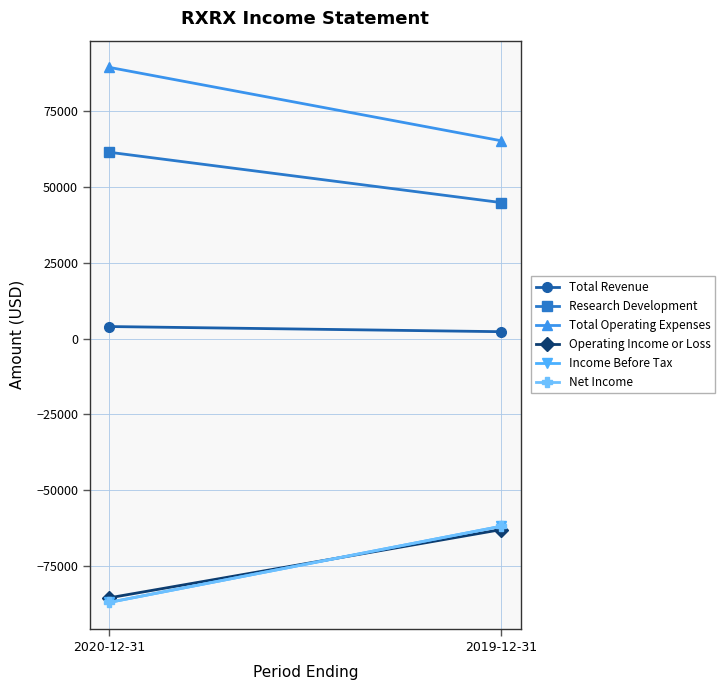

The Net Income series shows -26953 at 2019-12-31. True or false?

False